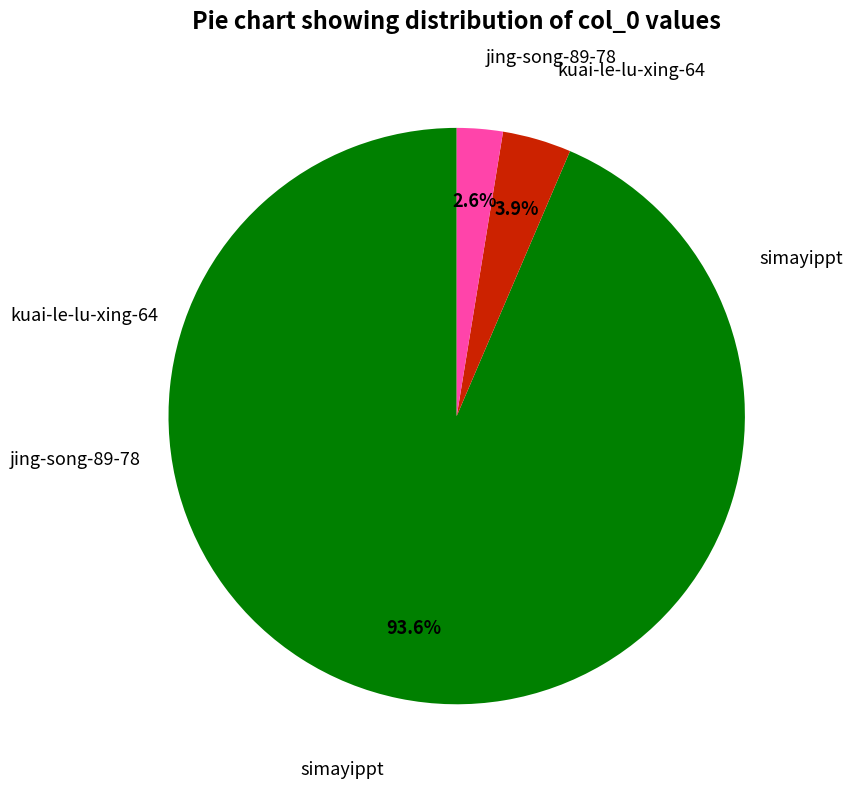

To the nearest percent, what is the difference between the largest and smallest slice percentages?

91%